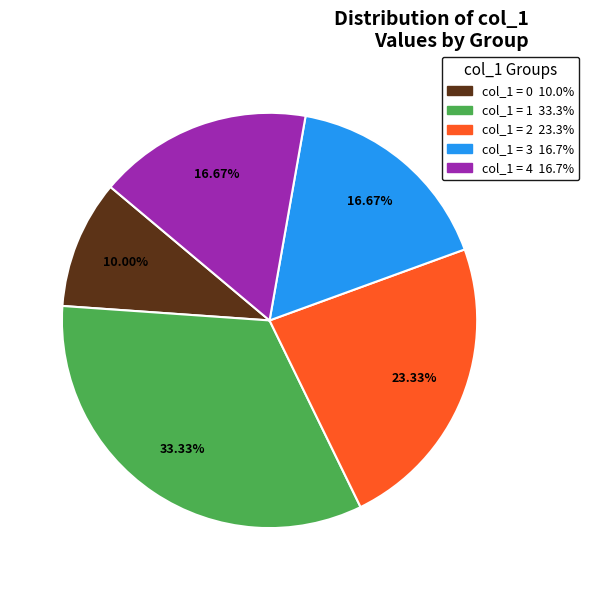

Is there a majority slice in this chart?

No